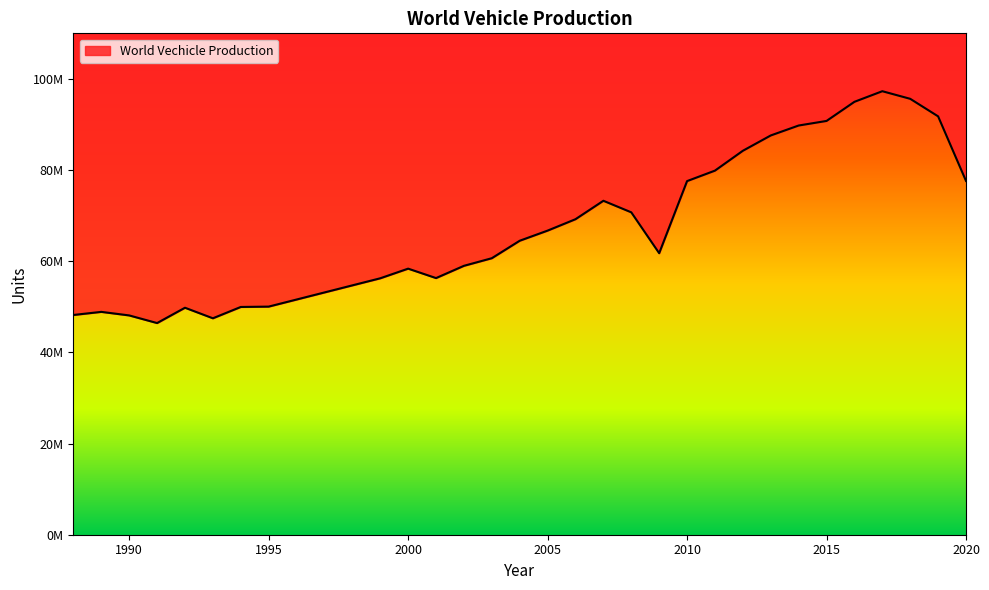

What is the value of the 17th point from the left?

64496220